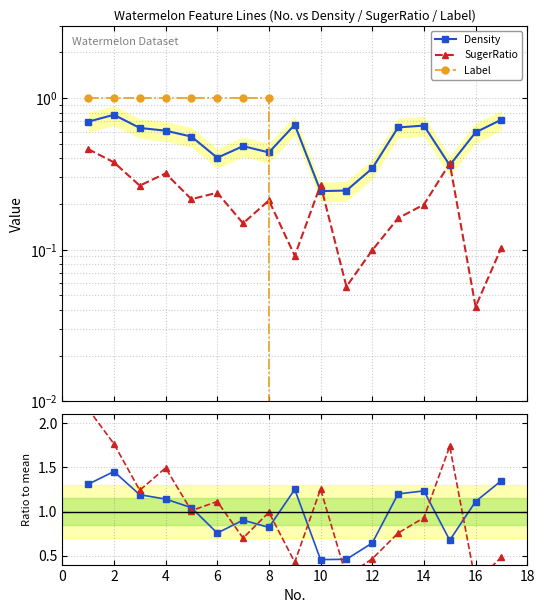

How many positive values does the Label series have?

8